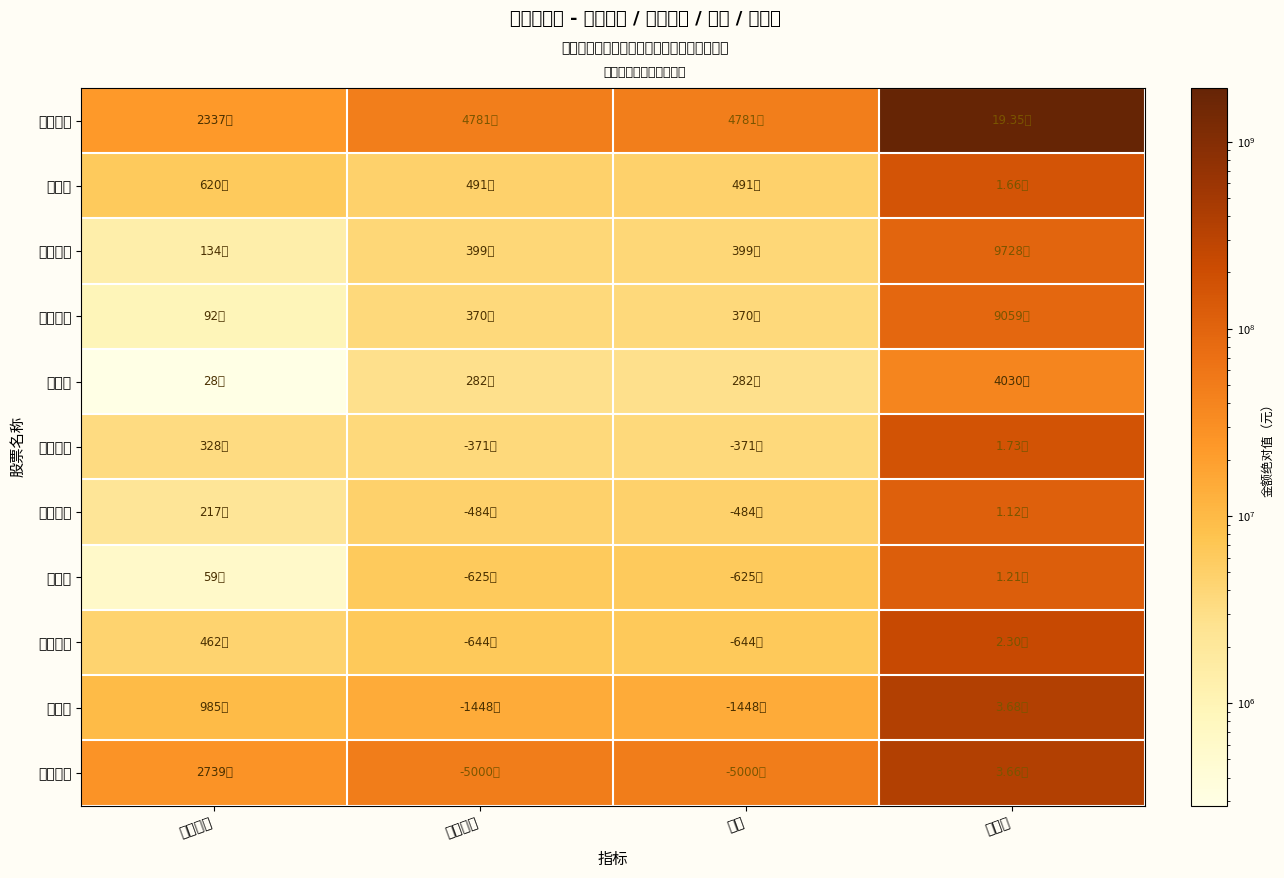

What is the difference between the highest and lowest values at 竞价金额?

27114608